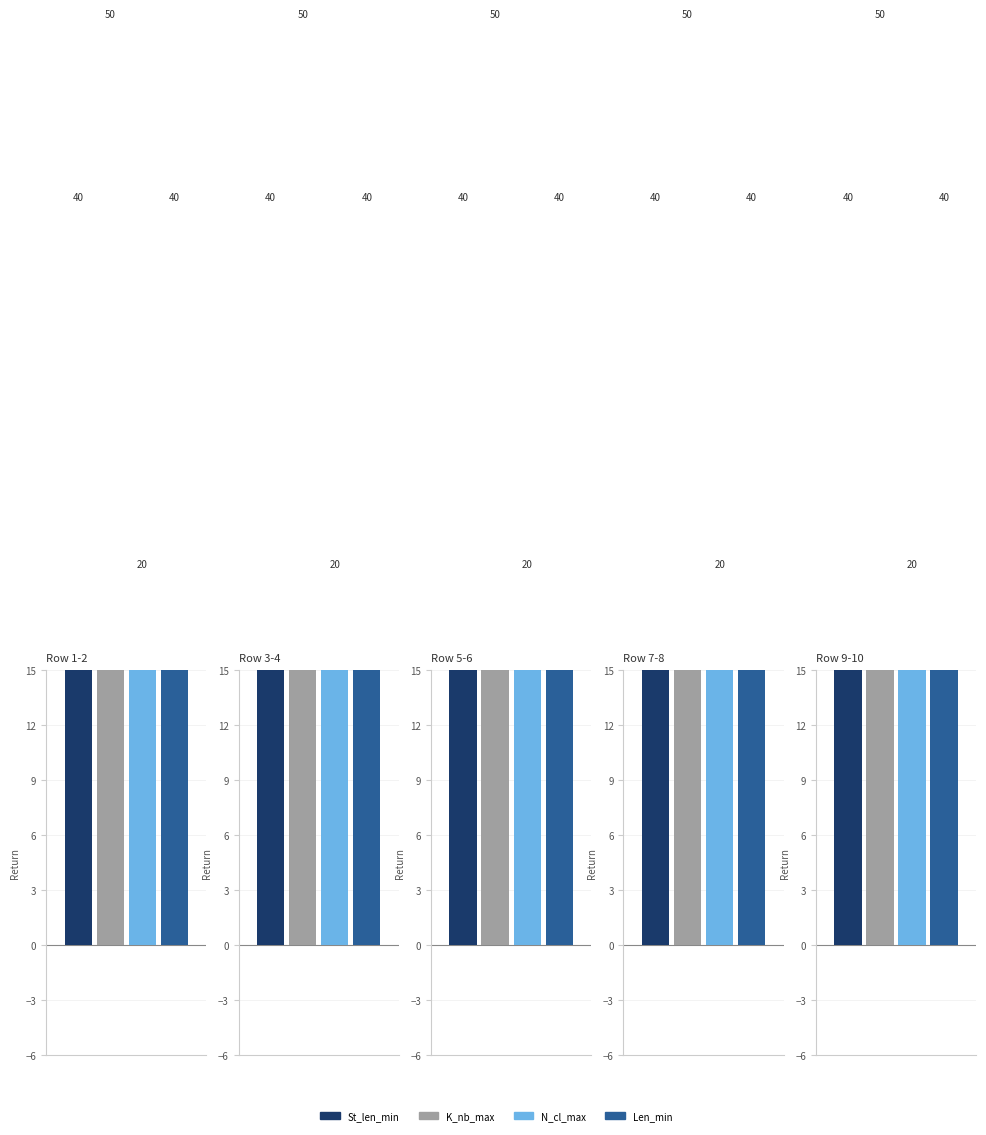

Are the bars grouped side by side (vs. stacked)?

Yes